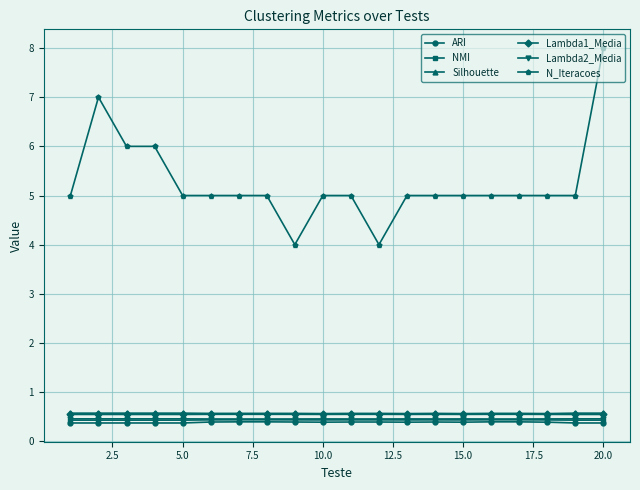

What is the average value of the Lambda2_Media series?

0.5